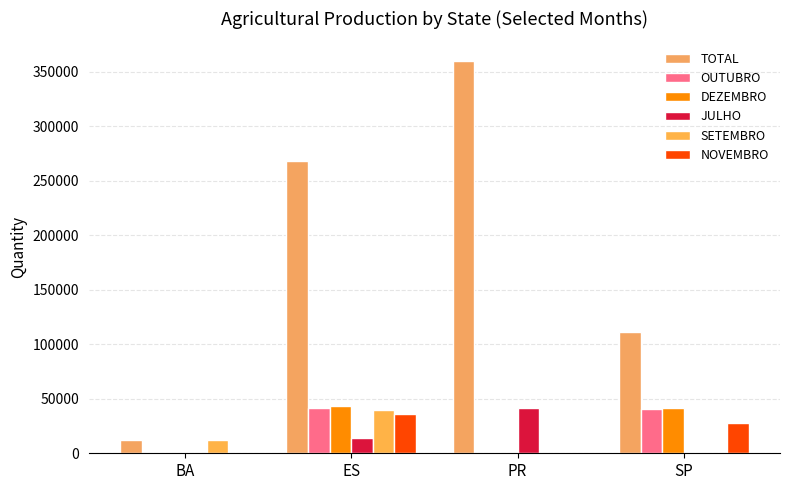

How many groups of bars are there?

4